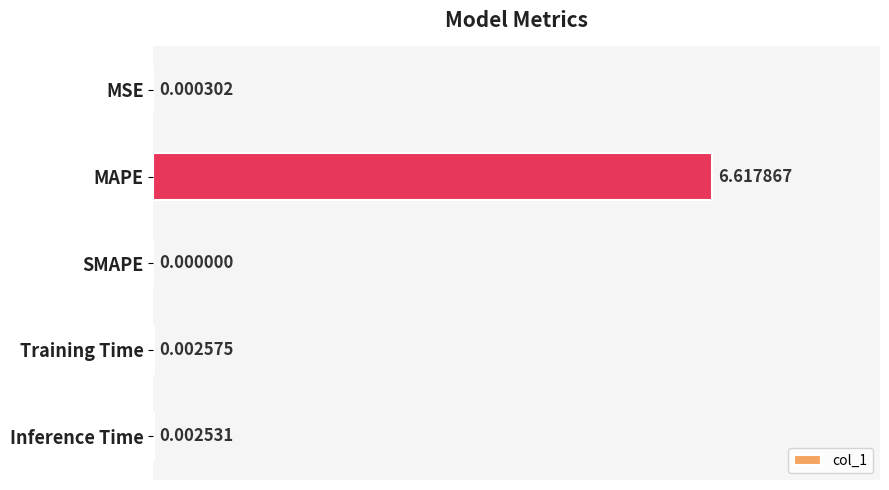

At which category does the chart reach its peak across all series?

MAPE